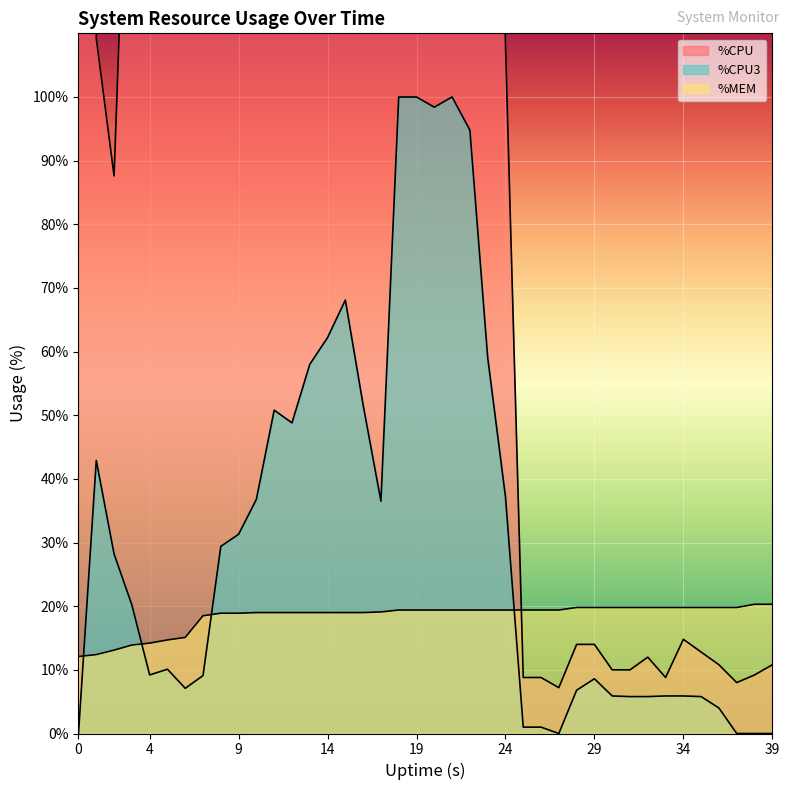

What is the sum of all %CPU3 values?

1246.3